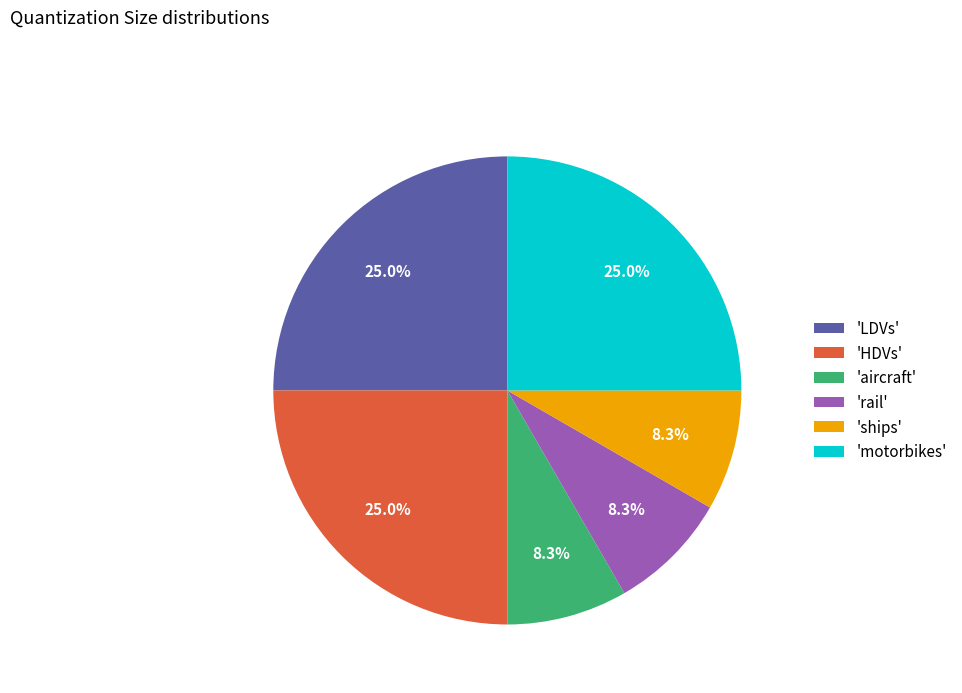

Approximately how many times larger is the value at 'HDVs' compared to 'aircraft'?

3.0